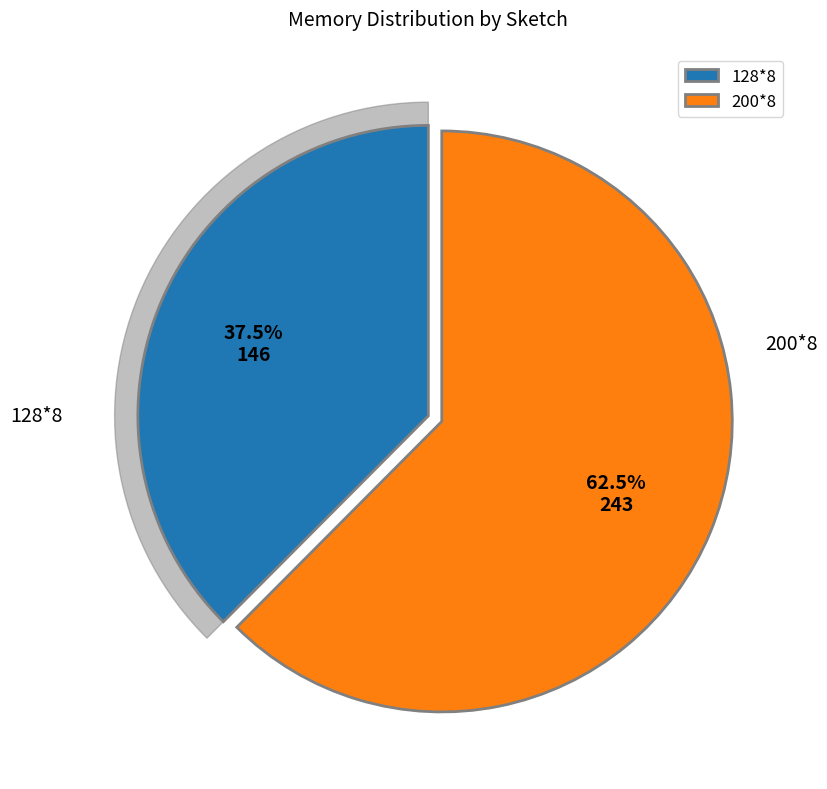

The 200*8 slice represents 73% of the pie. True or false?

False